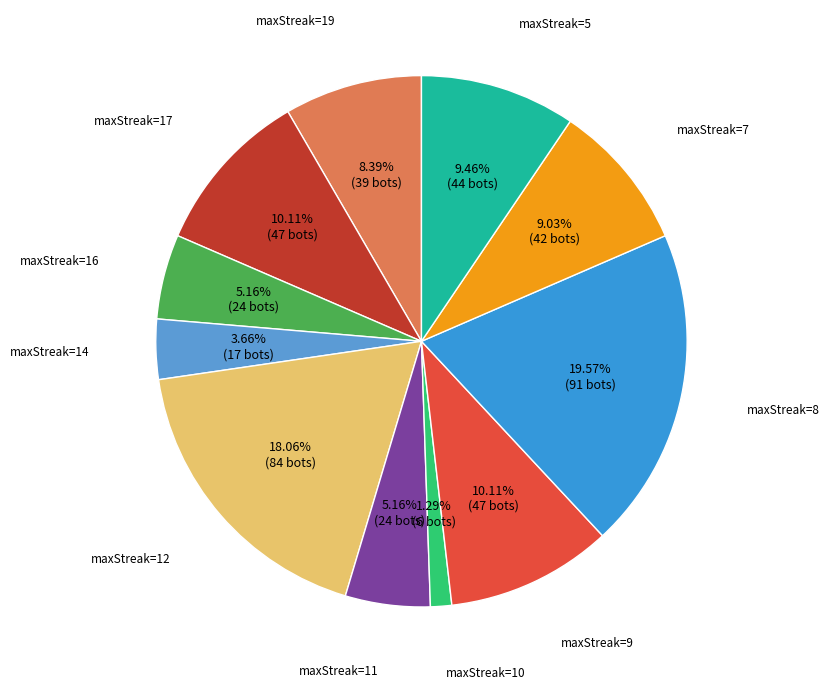

Is the sum of maxStreak=9 and maxStreak=7 greater than half?

No